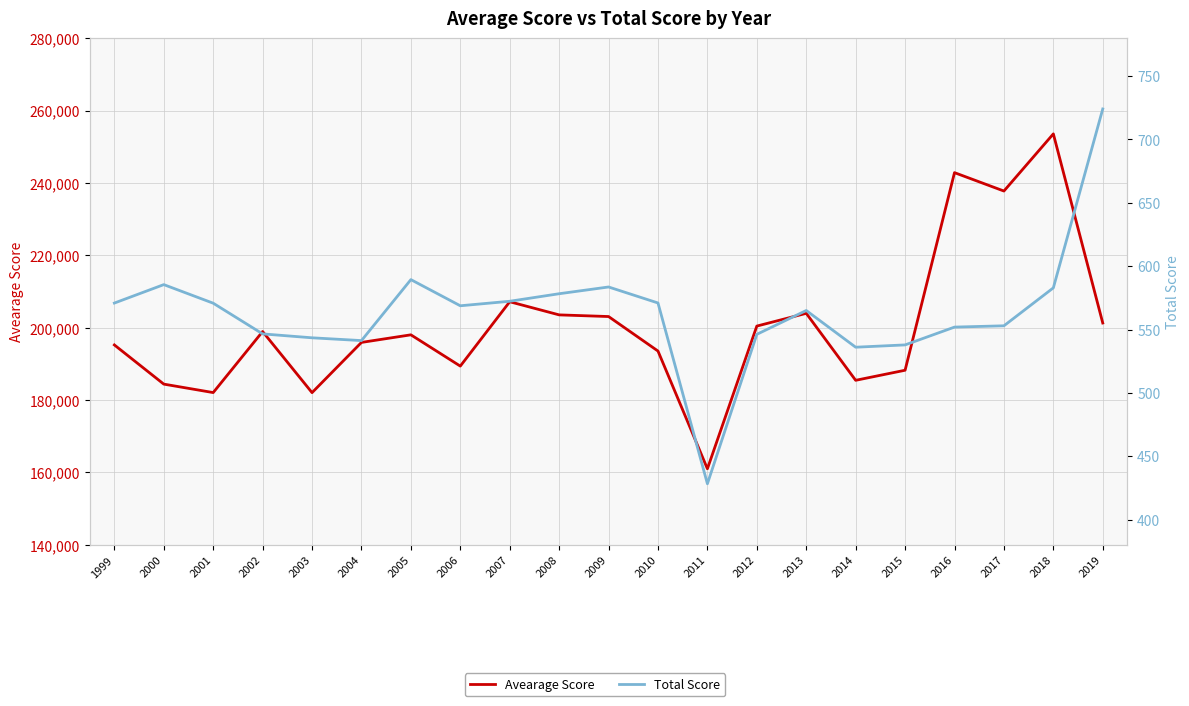

Which series has the largest total across all categories?

Avearage Score